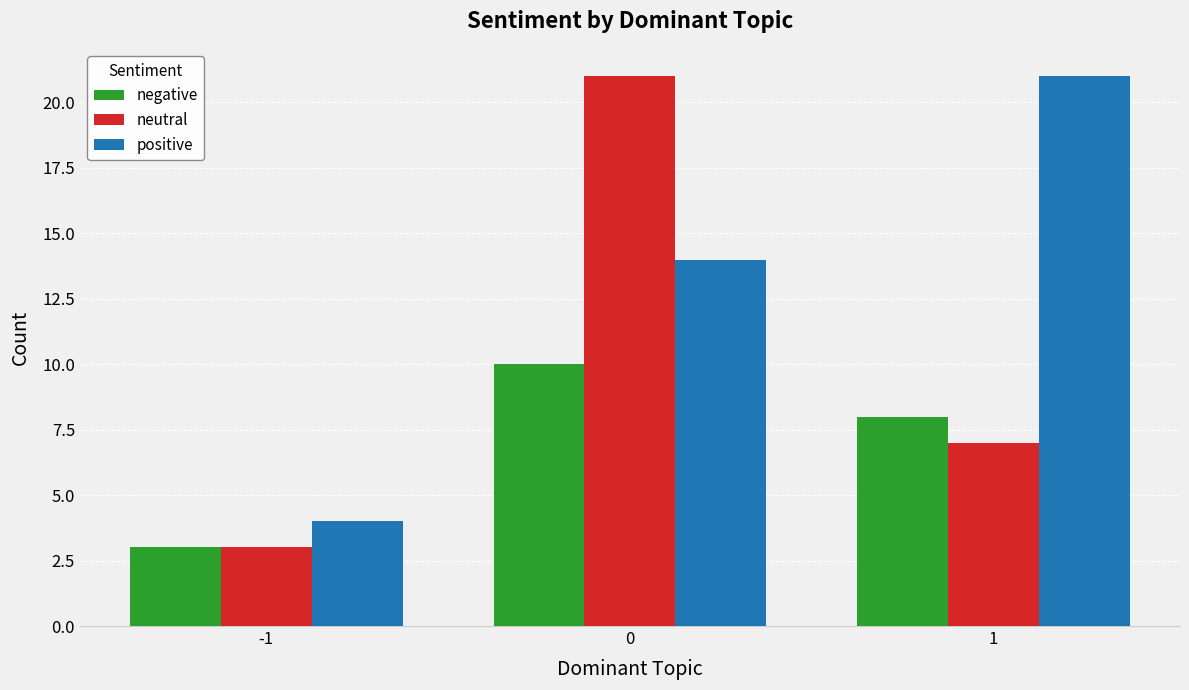

What is the sum of all positive values?

39